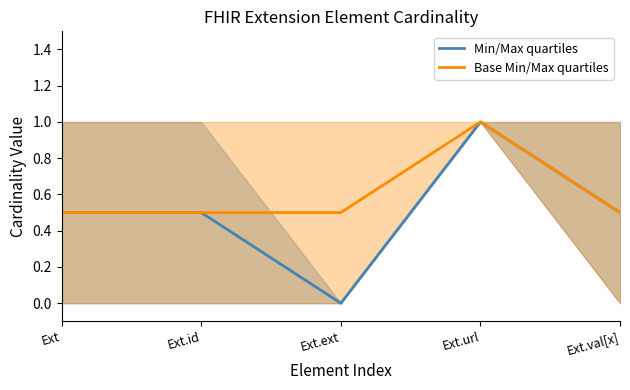

True or false: Min/Max quartiles has more than 2 points higher than both neighbors.

False